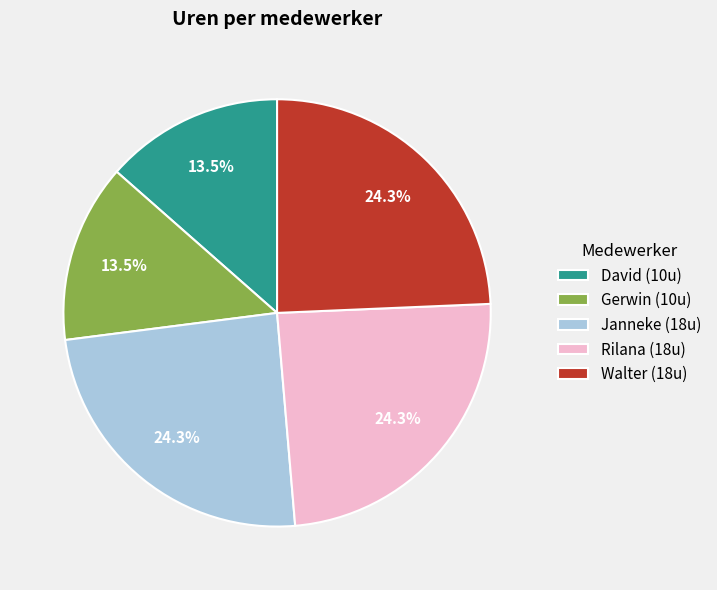

Combined, what portion of the pie is Rilana (18u) and Gerwin (10u)?

37.8%